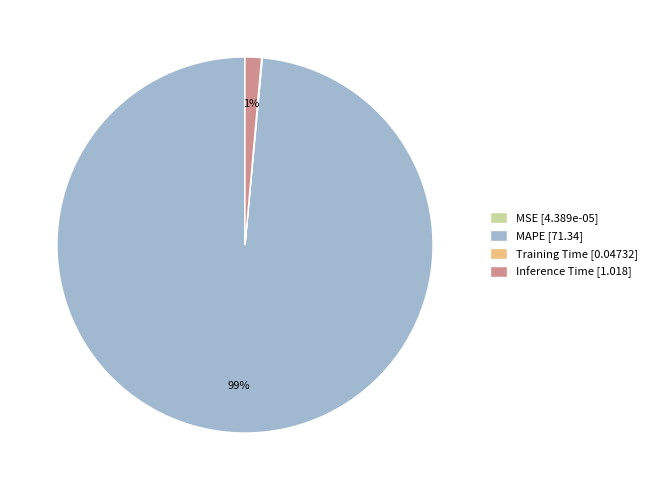

Is it true that MAPE [71.34] is 99% of the pie?

True